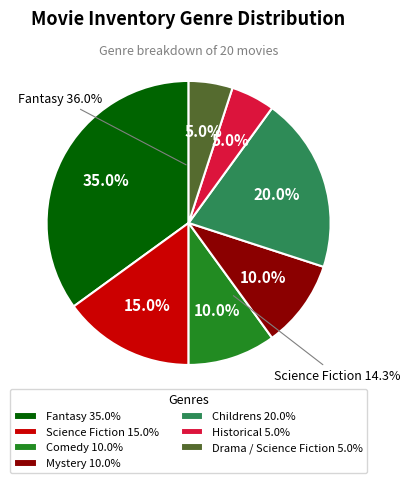

Rank the categories by value from highest to lowest.

Fantasy, Childrens, Science Fiction, Comedy, Mystery, Historical, Drama / Science Fiction